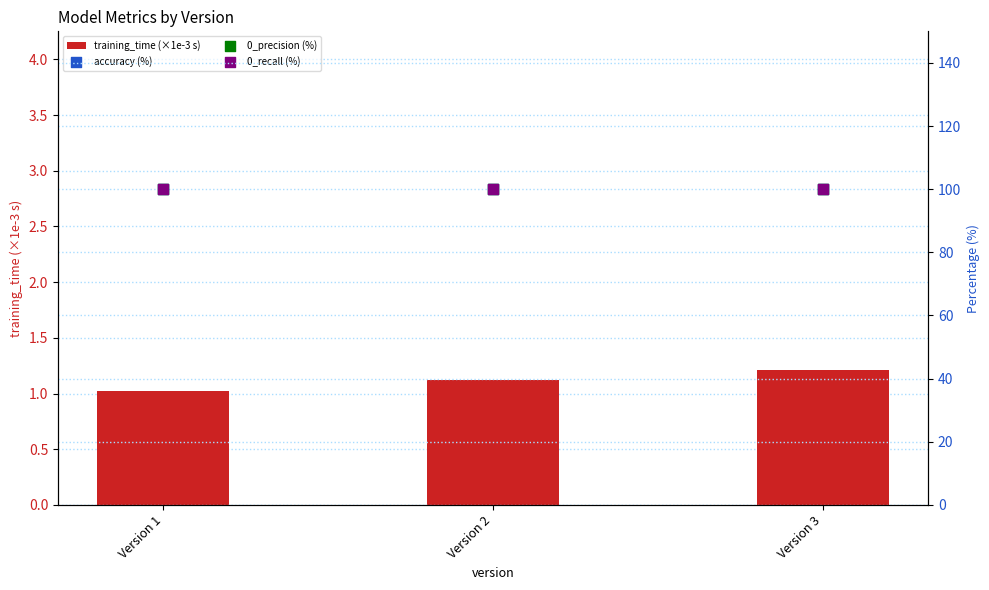

Which series reaches the maximum Y coordinate?

accuracy (%)